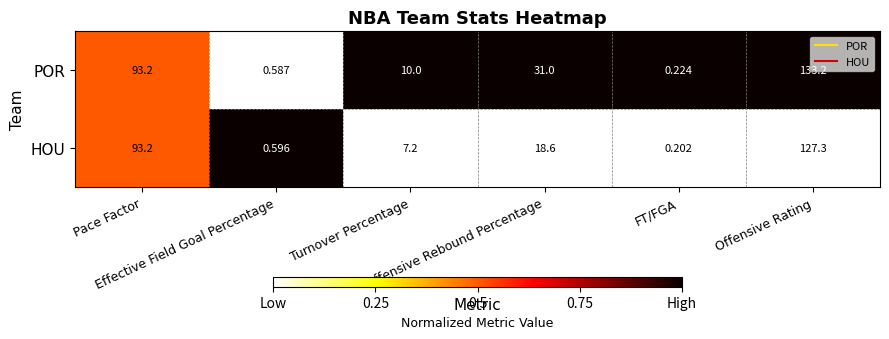

Which series has the widest spread of values?

POR